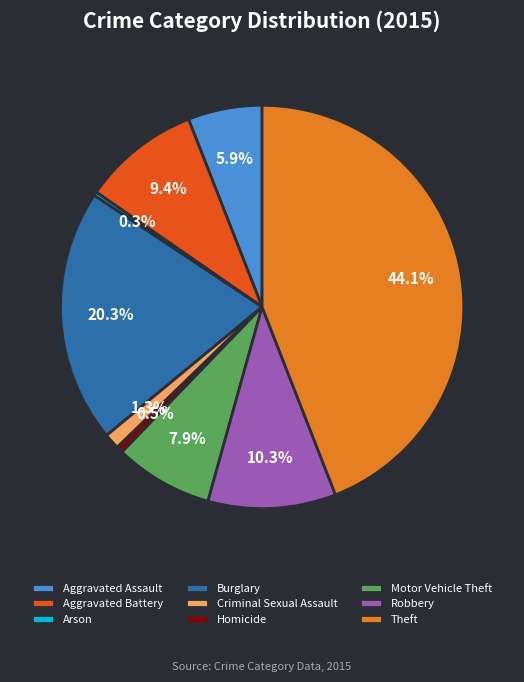

True or false: Aggravated Assault accounts for 6% of the total.

True